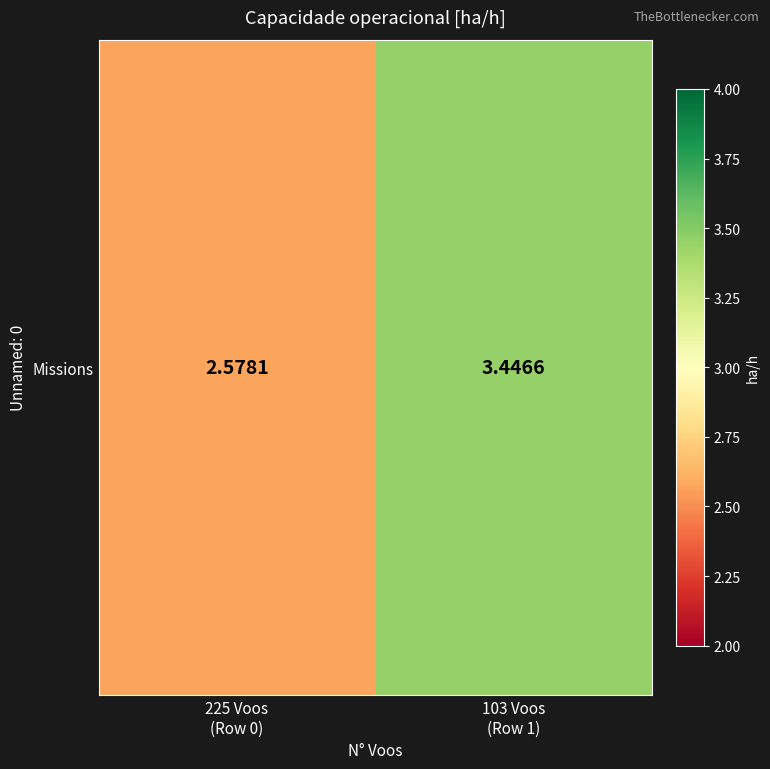

Approximately how many times larger is the value at 103 Voos
(Row 1) compared to 225 Voos
(Row 0)?

1.3